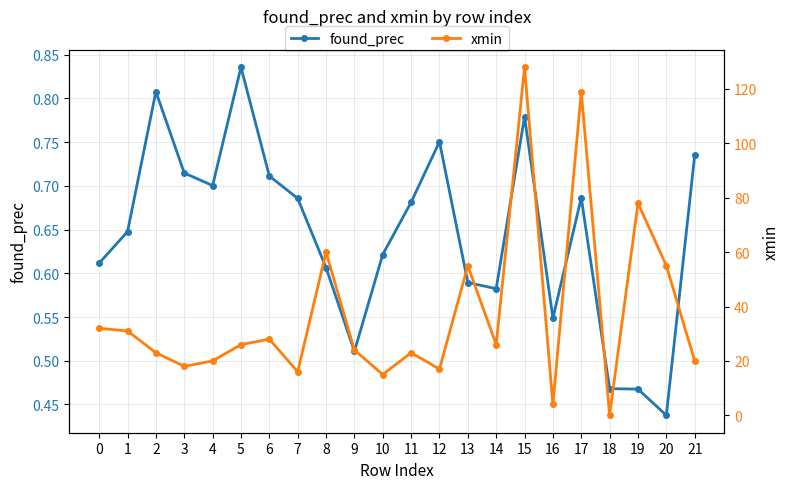

At which category does xmin reach its first local peak?

6